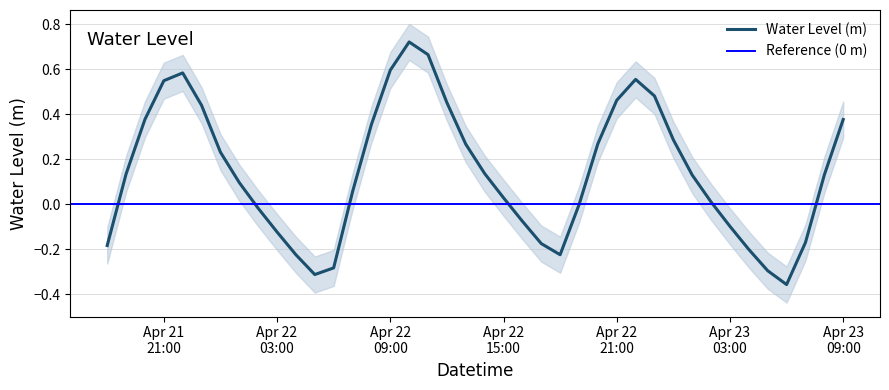

Reading left to right, list all the values displayed in this chart.

-0.2	0.1	0.4	0.5	0.6	0.4	0.2	0.1	-0.0	-0.1	-0.2	-0.3	-0.3	0.1	0.4	0.6	0.7	0.7	0.5	0.3	0.1	0.0	-0.1	-0.2	-0.2	-0.0	0.3	0.5	0.6	0.5	0.3	0.1	0.0	-0.1	-0.2	-0.3	-0.4	-0.2	0.1	0.4